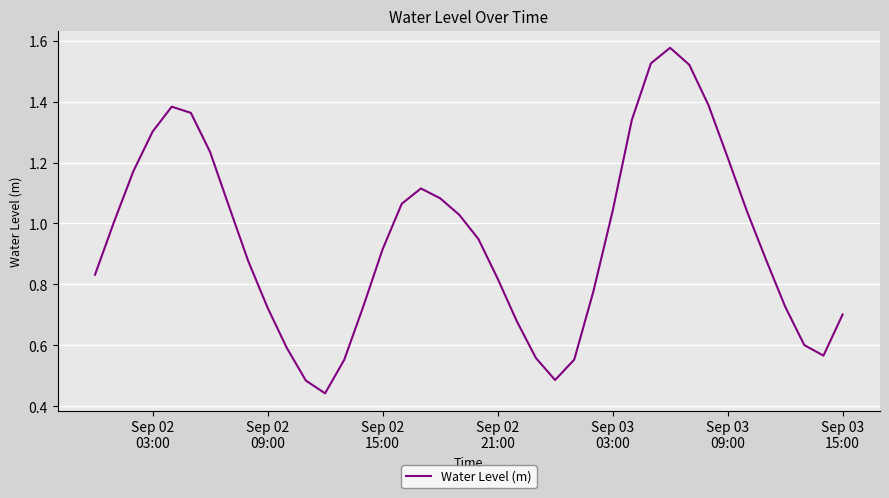

Is this an area chart (filled region under the line)?

No